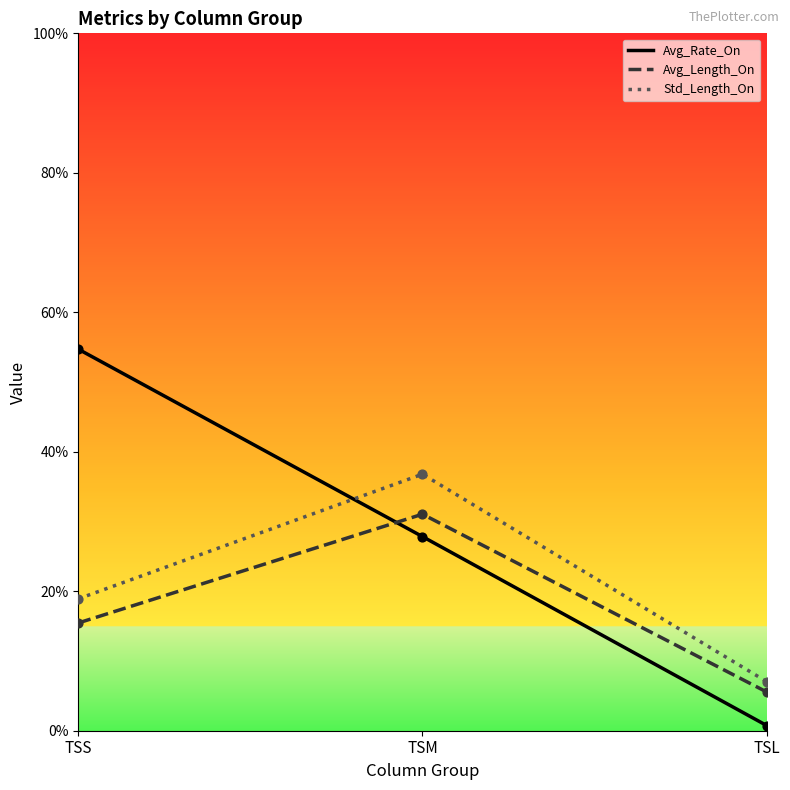

Is the value of Std_Length_On at TSM greater than the value of Avg_Length_On at TSS?

Yes